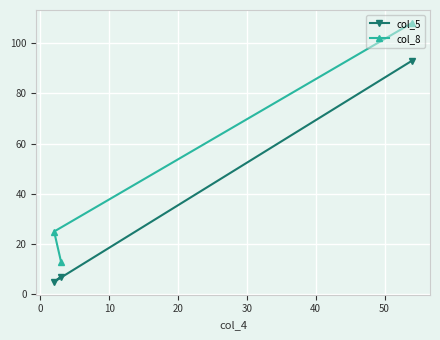

Reading left to right, extract all data points from this chart.

col_5: 5	7	93
col_8: 25	13	108